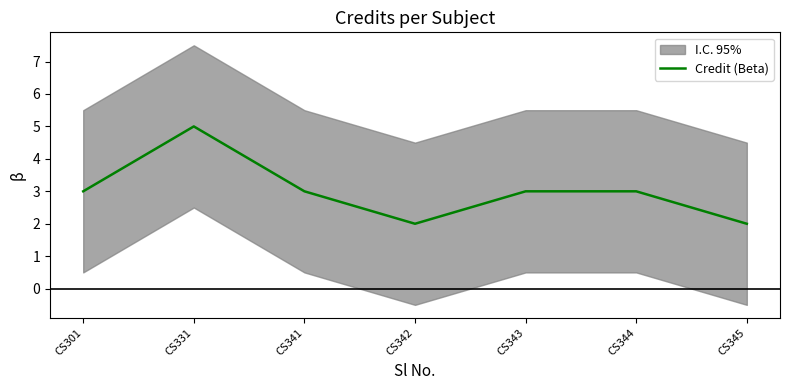

Is it true that the value at CS343 is 2?

False